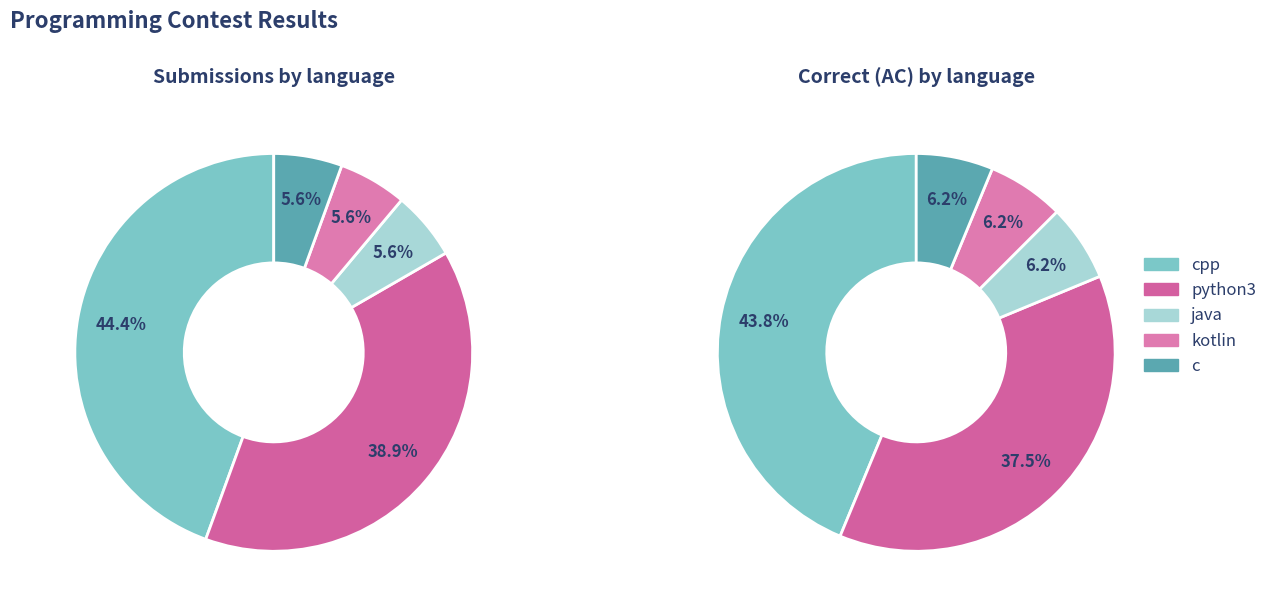

Does python3 represent more than half of the total?

No